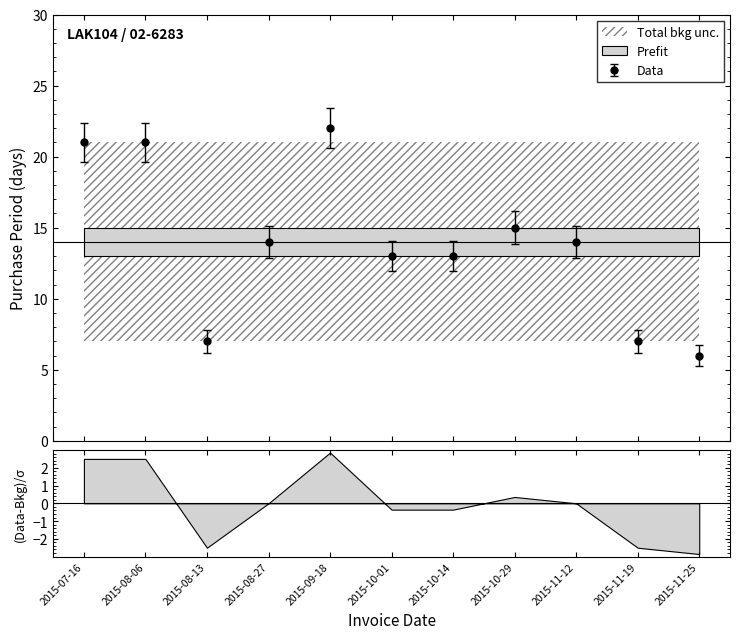

List the labels in order of value, smallest first.

2015-11-25, 2015-08-13, 2015-11-19, 2015-10-01, 2015-10-14, 2015-08-27, 2015-11-12, 2015-10-29, 2015-07-16, 2015-08-06, 2015-09-18